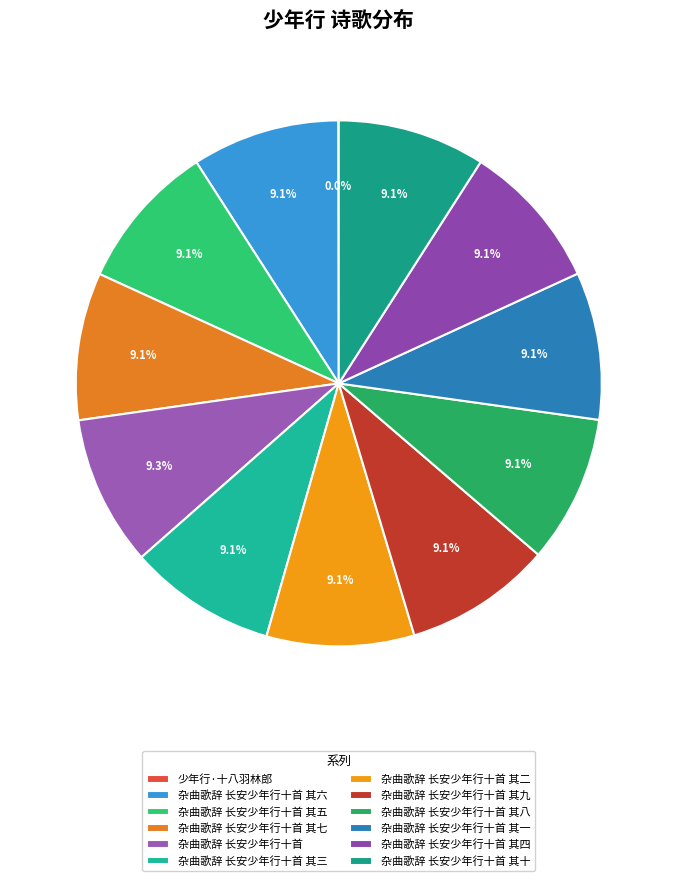

Count the number of slices in the pie.

12